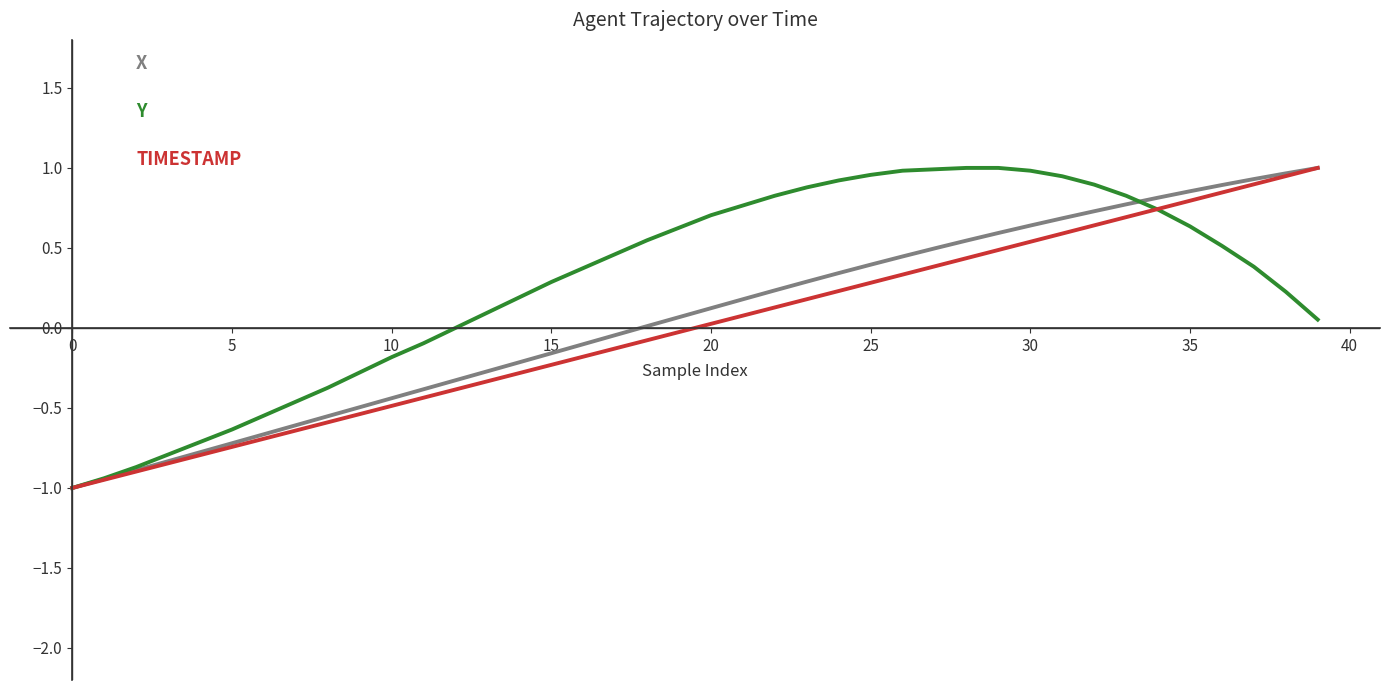

What is the smallest value displayed?

-1.0